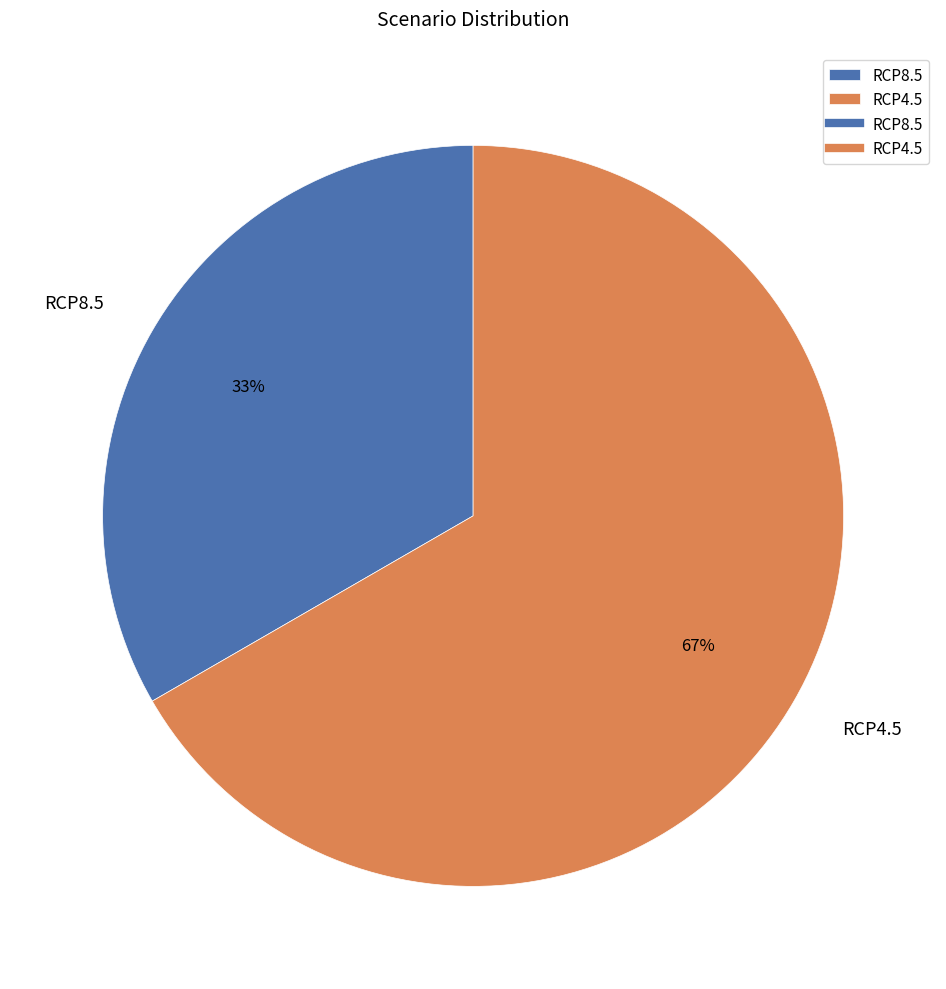

To the nearest percent, what portion does RCP8.5 represent?

33%